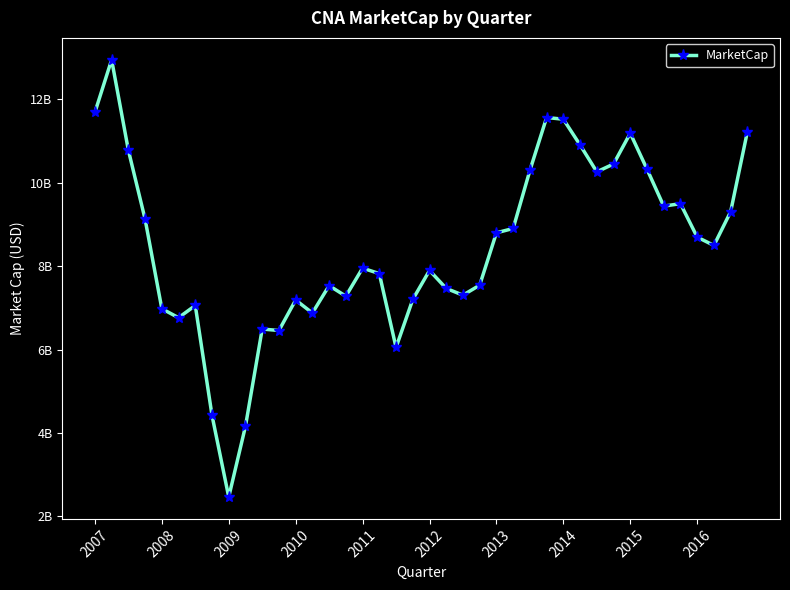

How many series are shown in this chart?

1